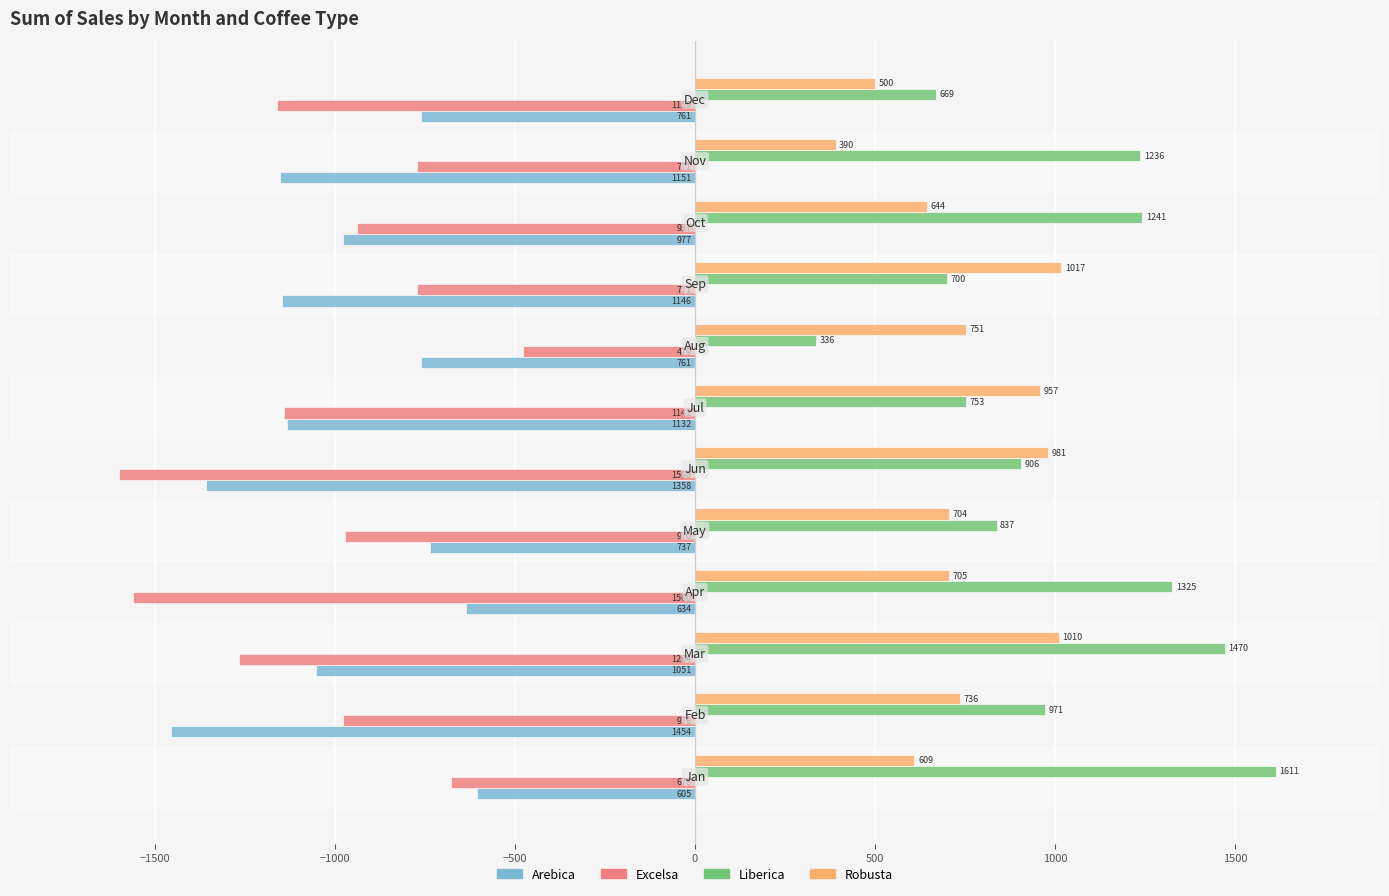

Which series has the widest spread of values?

Liberica